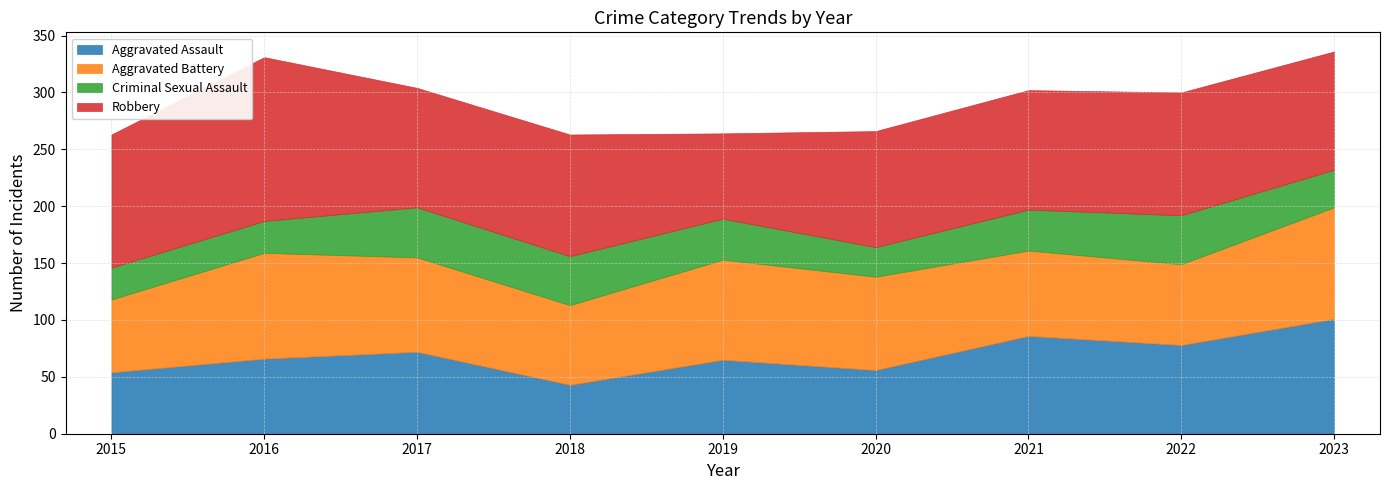

True or false: Robbery and Aggravated Assault cross at least once.

False